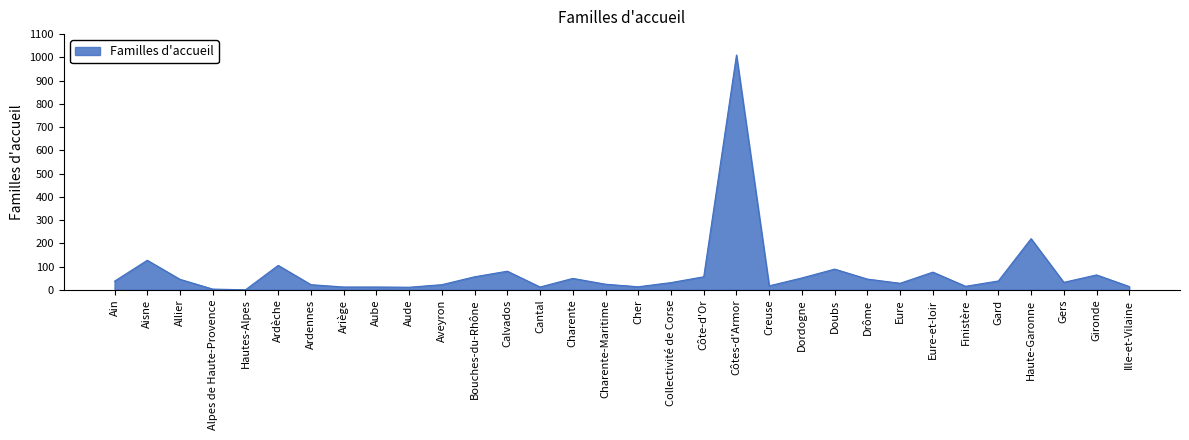

What is the difference between the values at Calvados and Côte-d'Or?

24